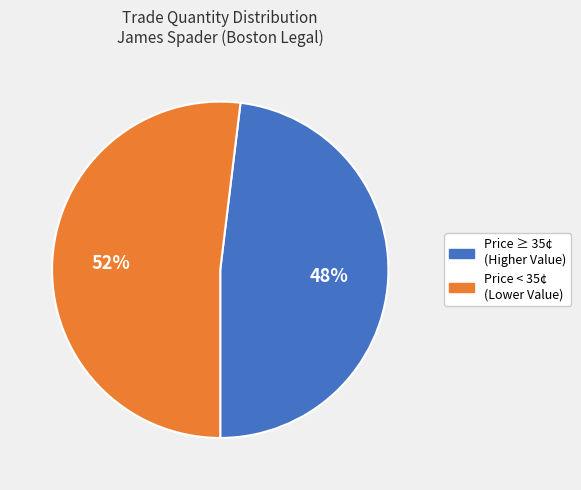

To the nearest percent, what is the average slice percentage?

50%